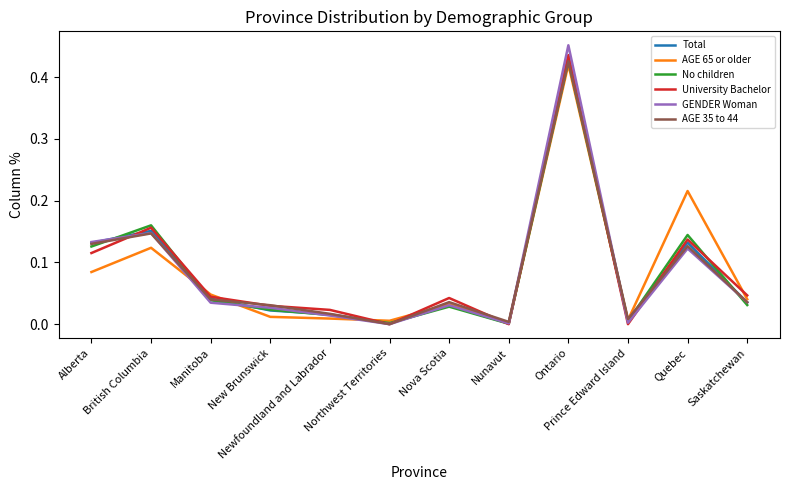

Is this an area chart (filled region under the line)?

No